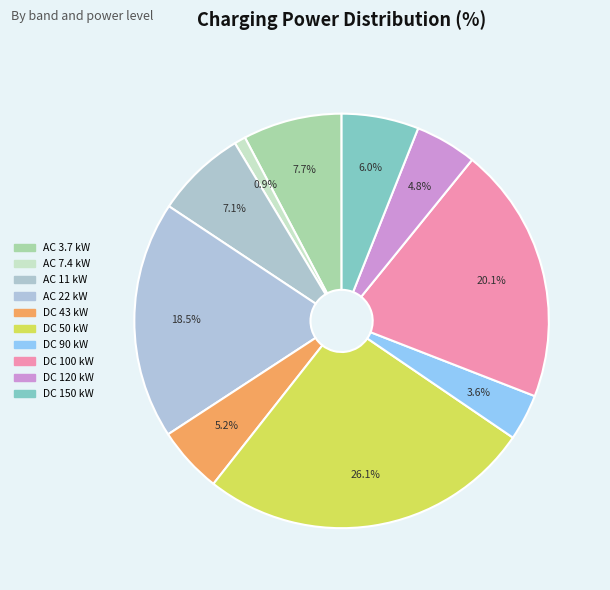

How many slices are in this pie chart?

10